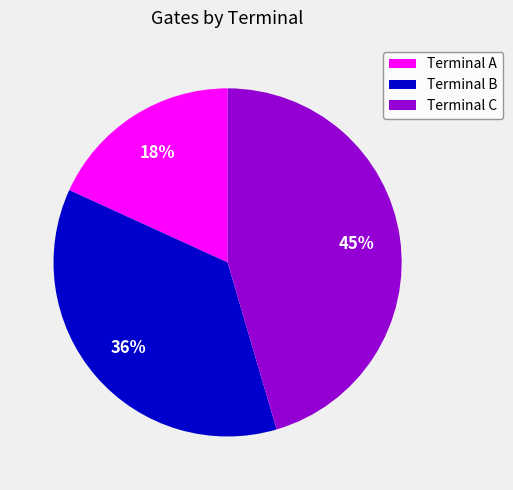

Which category has the smallest portion of the pie?

Terminal A